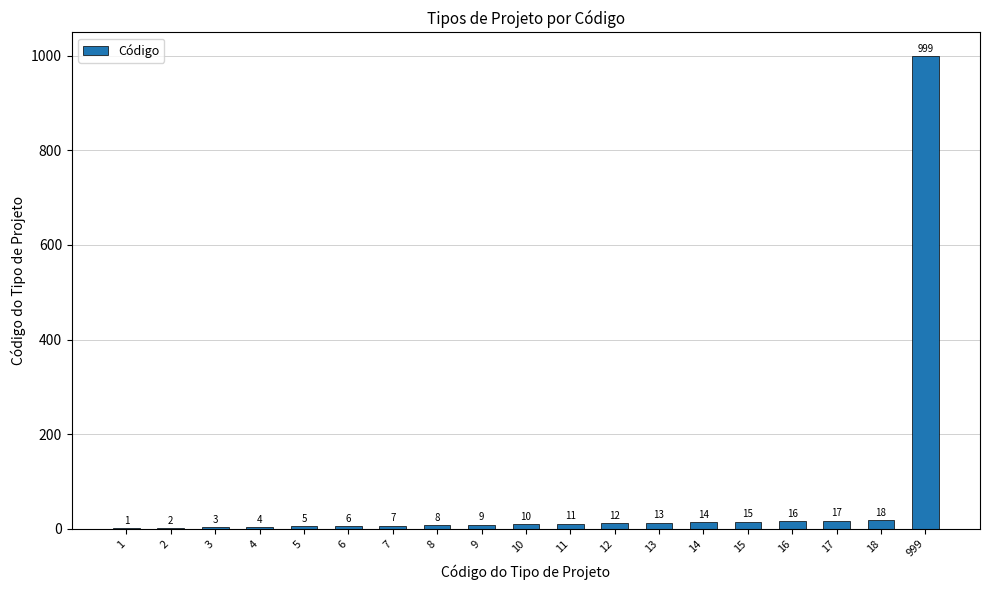

What is the sum of all values?

1170